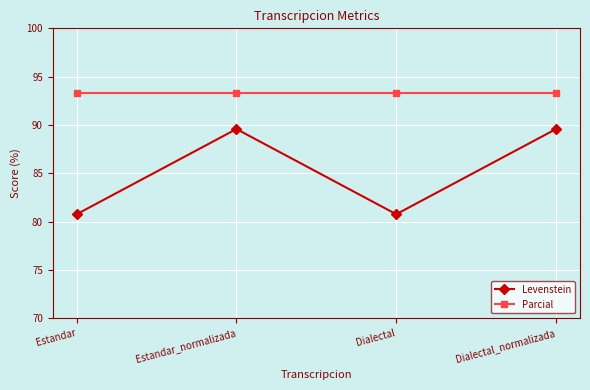

True or false: Levenstein has more than 1 points higher than both neighbors.

False